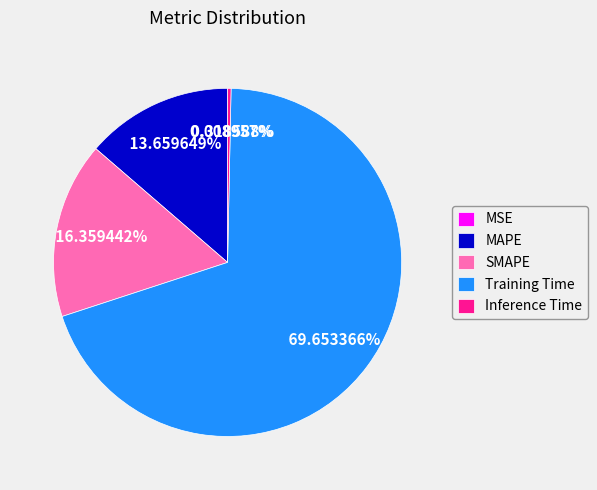

What percentage do Inference Time and Training Time together represent?

70.0%